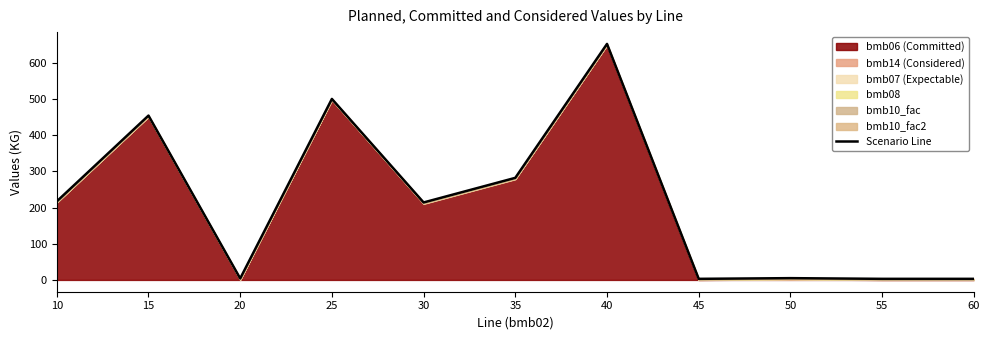

At which label is the value closest to 327?

35